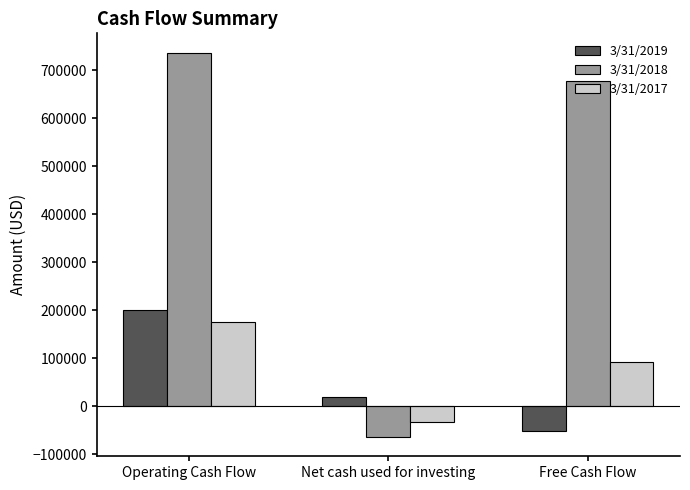

Between Net cash used for investing and Free Cash Flow, which series saw the biggest shift?

3/31/2018